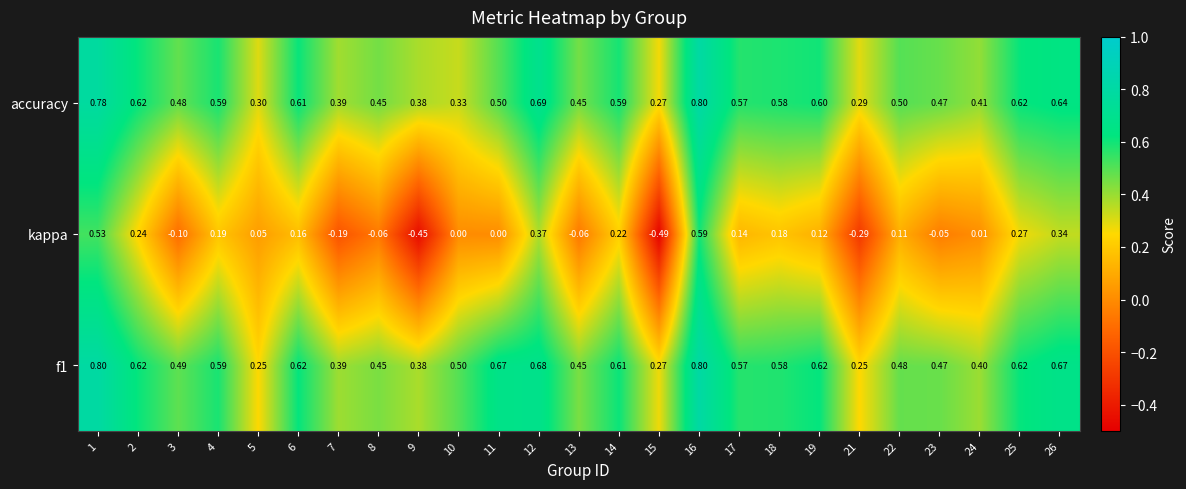

Which series has the largest range (max minus min)?

kappa